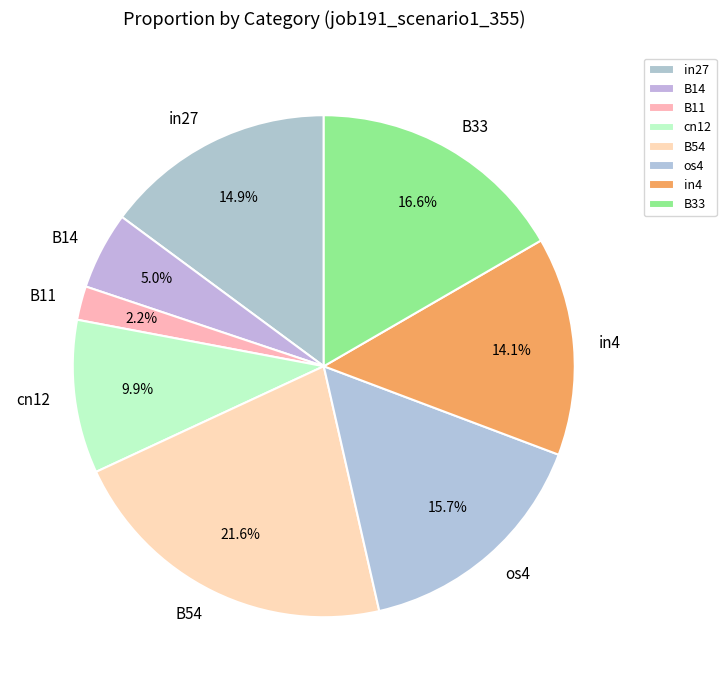

Do in4 and B11 together represent more than half of the pie?

No